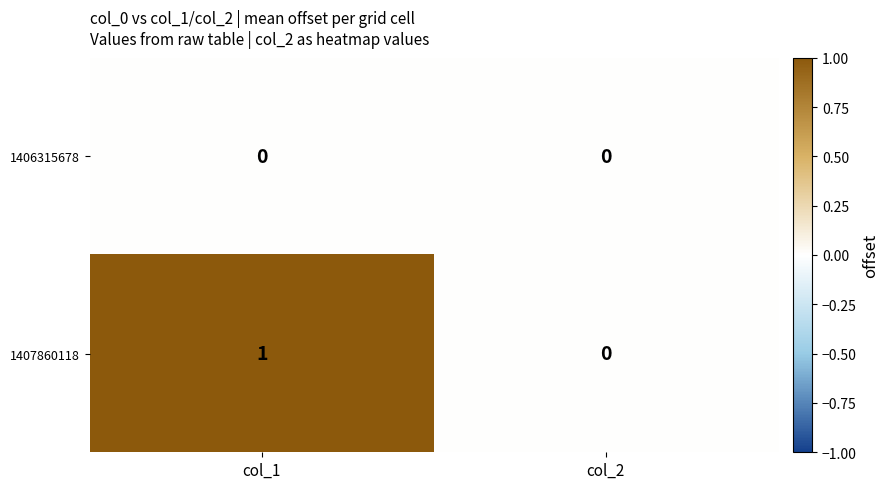

Rank the series by their maximum value, from lowest to highest.

1406315678, 1407860118